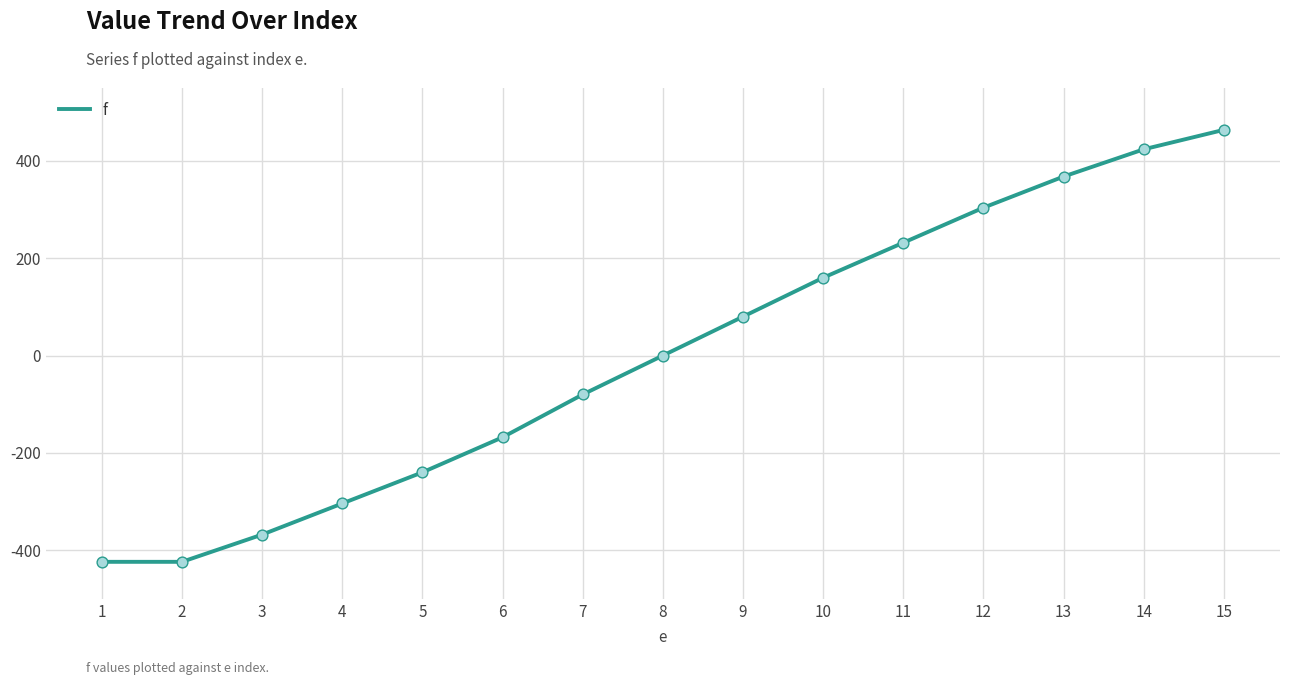

What is the change in value from 2 to 11?

+656